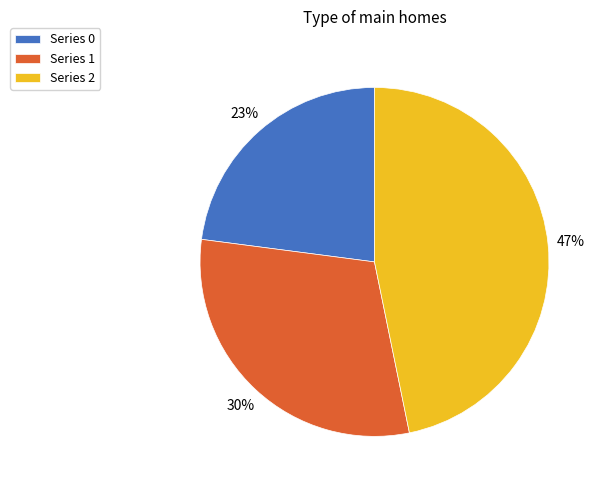

Does any single category account for the majority?

No